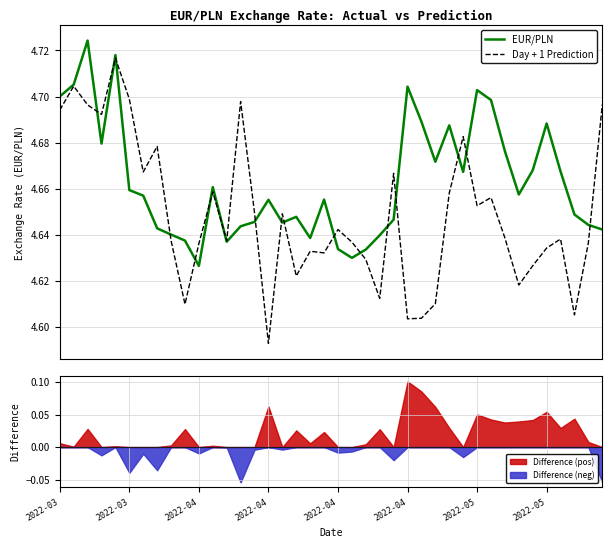

Is the value of Day + 1 Prediction at 2022-04 greater than the value of EUR/PLN at 2022-04?

Yes